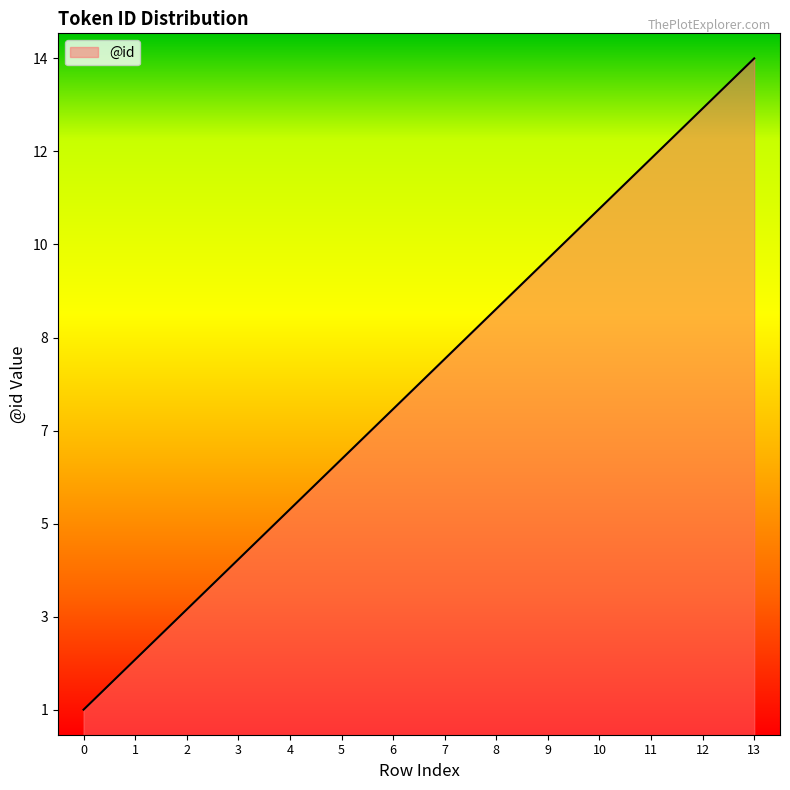

What is the value of the 13th point from the left?

13